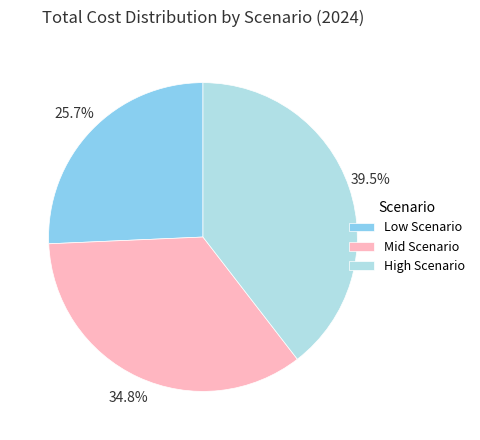

How many slices are in this pie chart?

3